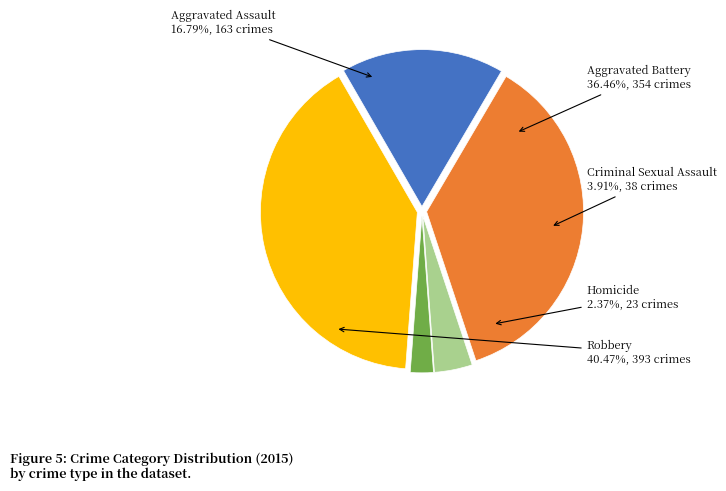

Between Homicide and Criminal Sexual Assault, which is larger?

Criminal Sexual Assault